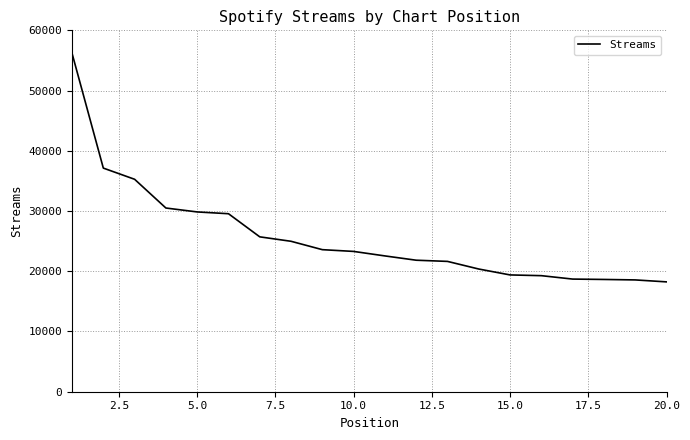

What is the difference between the maximum and minimum values?

37953